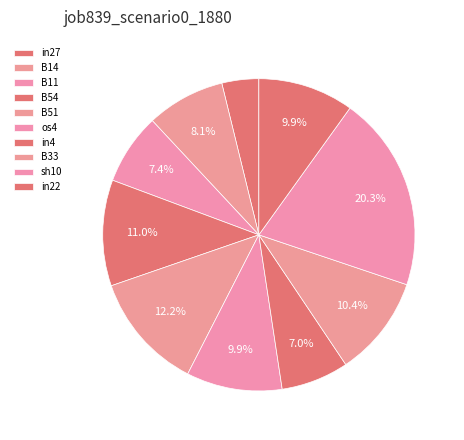

How many slices are in this pie chart?

10